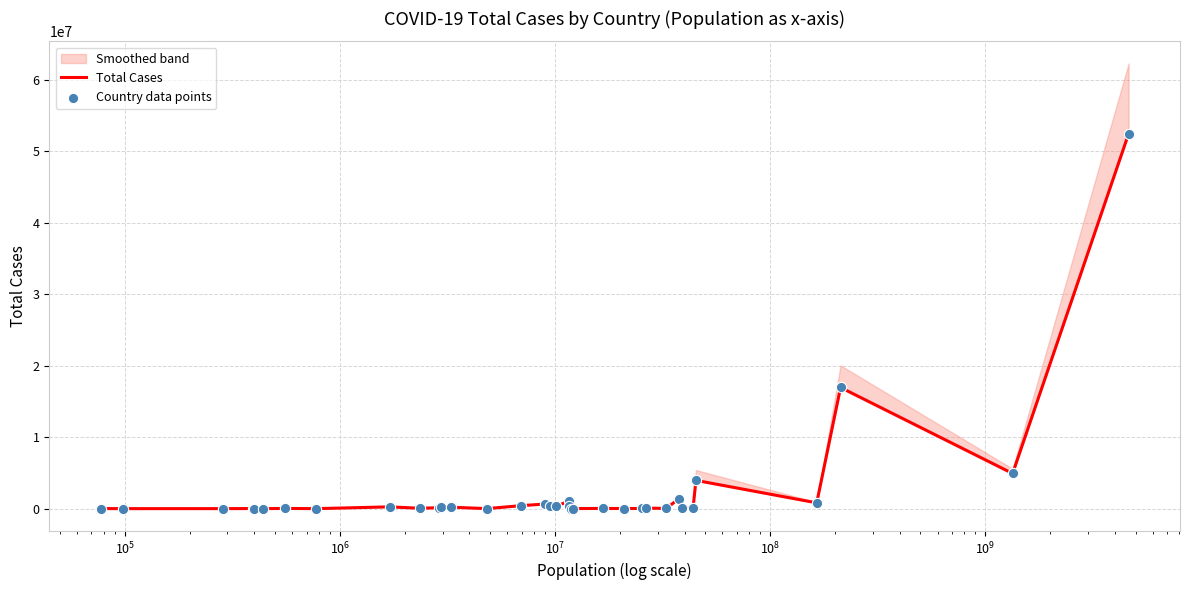

At how many categories does at least one series exceed 48479302?

1